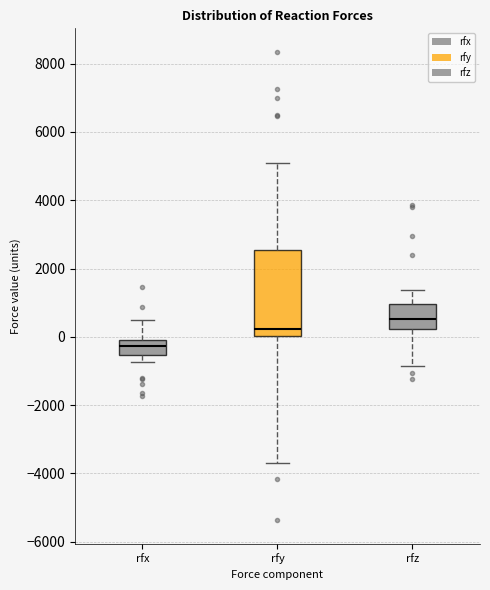

Reading left to right, read every box against the y-axis: the position of its median line, the range the box covers, and the ends of its whiskers. The values are not printed on the chart, so give them approximately, as read against the axis.

rfx: median -200, box -600 to 0, whiskers -800 to 600
rfy: median 200, box 0 to 2600, whiskers -3800 to 5000
rfz: median 600, box 200 to 1000, whiskers -800 to 1400